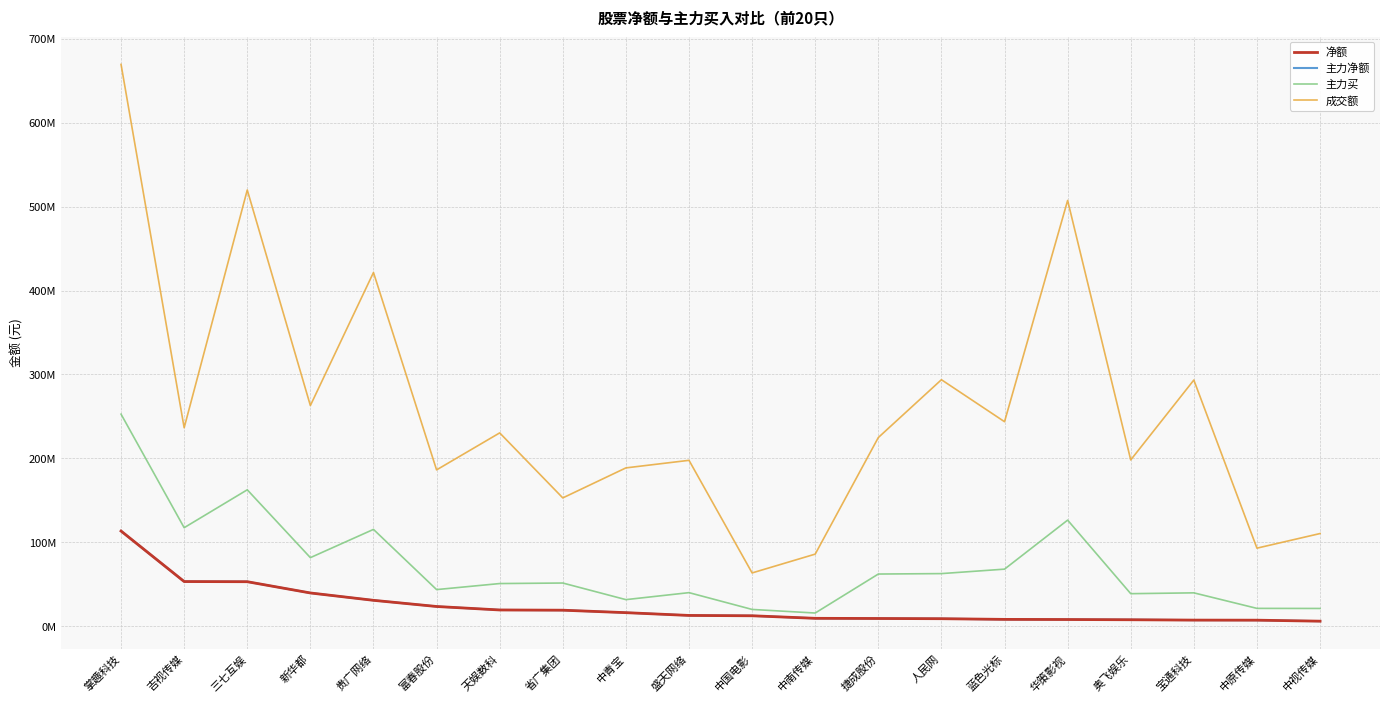

At how many categories does at least one series exceed 415806275?

4